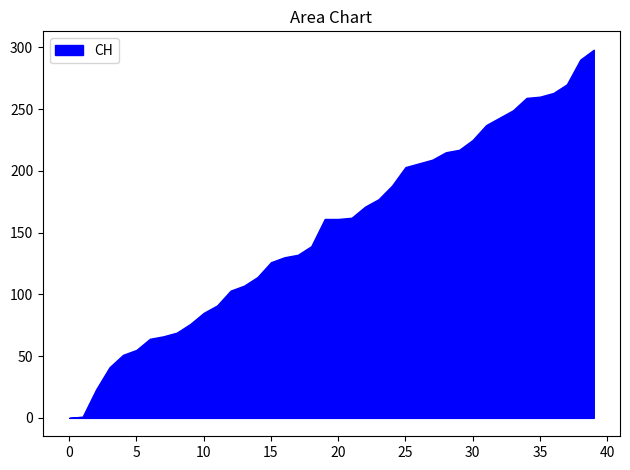

True or false: FR has a value of 1 at 2020-05-31.

False